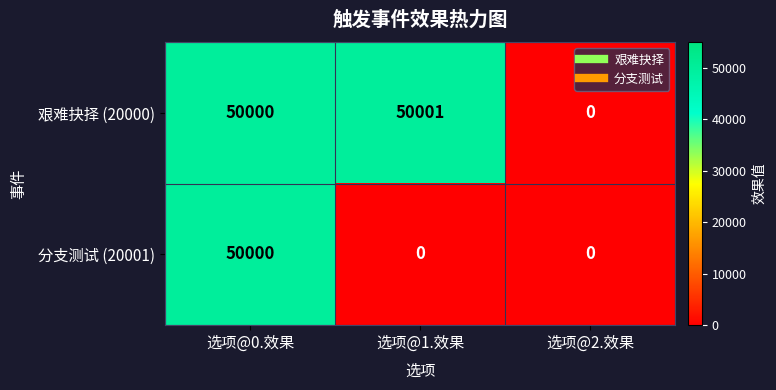

What is the total value across all series at 选项@0.效果?

100000